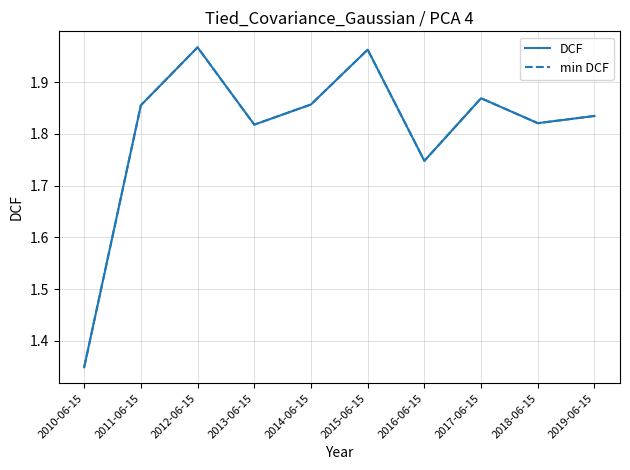

True or false: min DCF and DCF cross at least once.

False